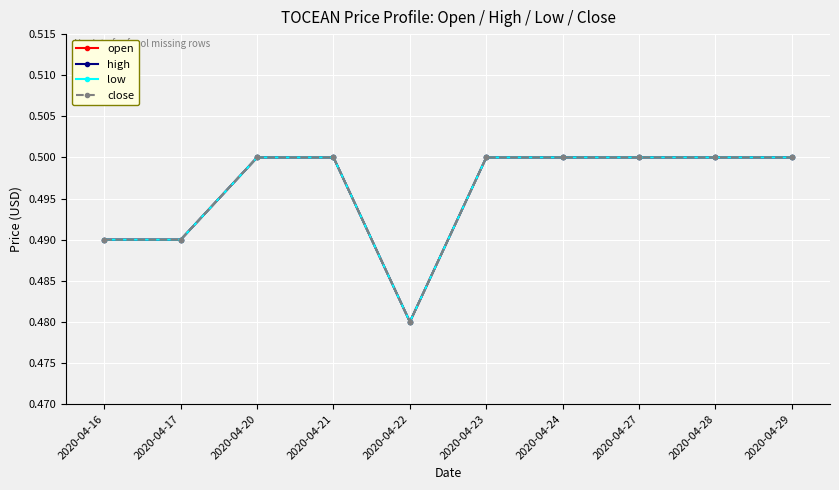

True or false: high and open cross at least once.

False